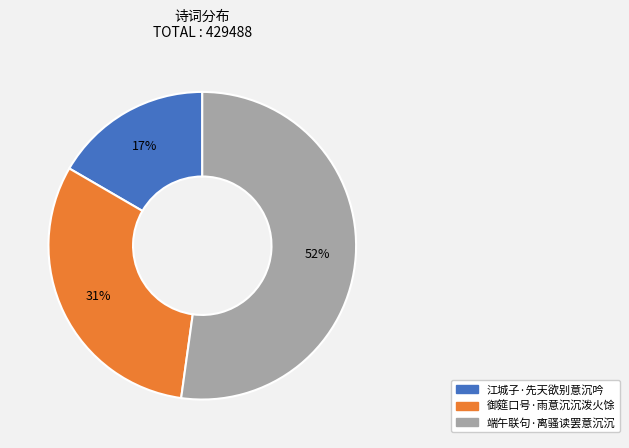

How many slices are in this pie chart?

3